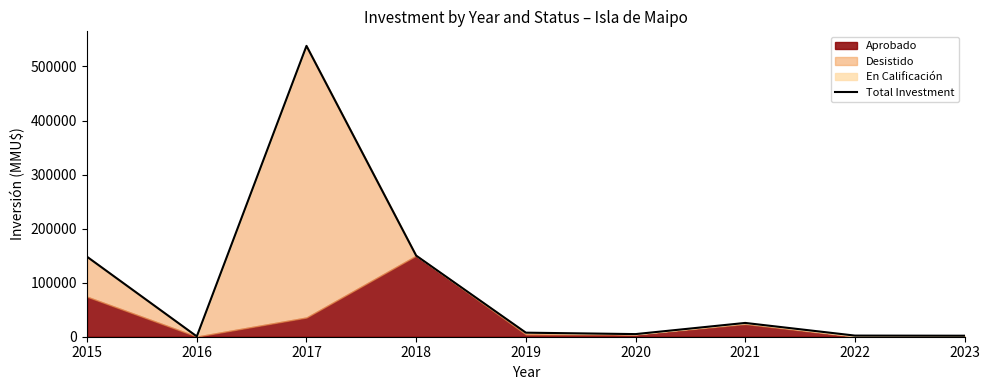

What is the change in value from 2015 to 2016?

-147283